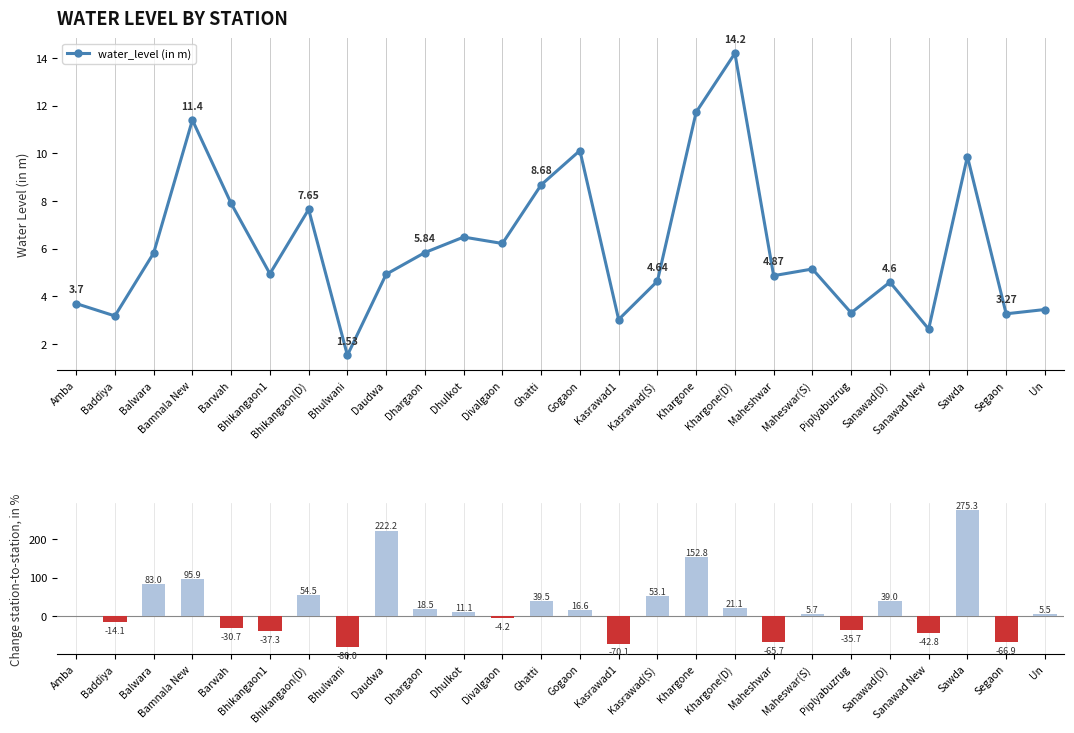

Count the number of categories in the chart.

26